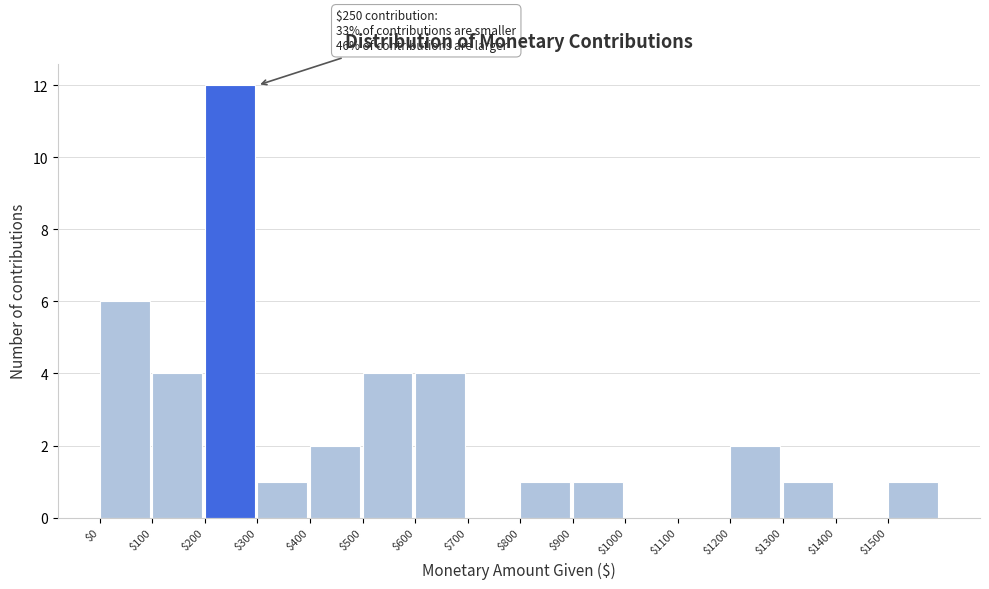

Which range on the x-axis has the tallest bar?

200 to 300